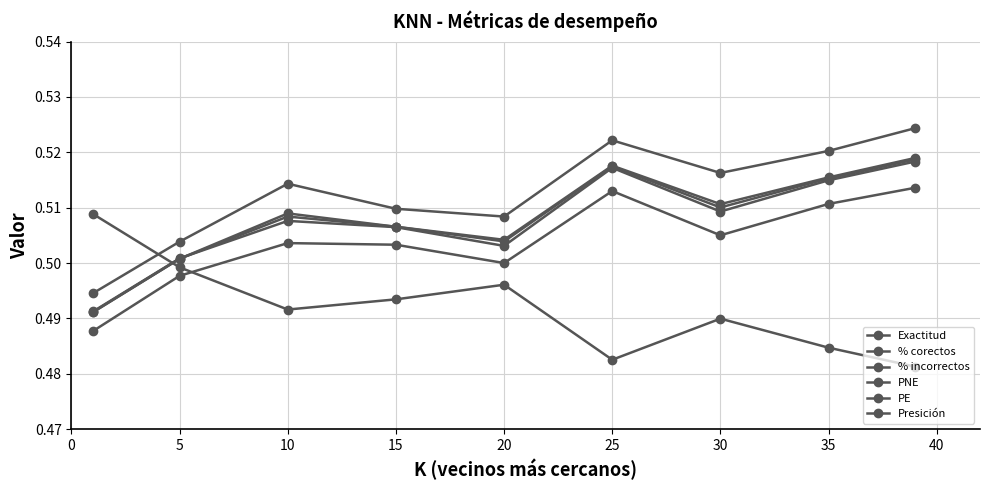

True or false: Presición and % incorrectos intersect in this chart.

True